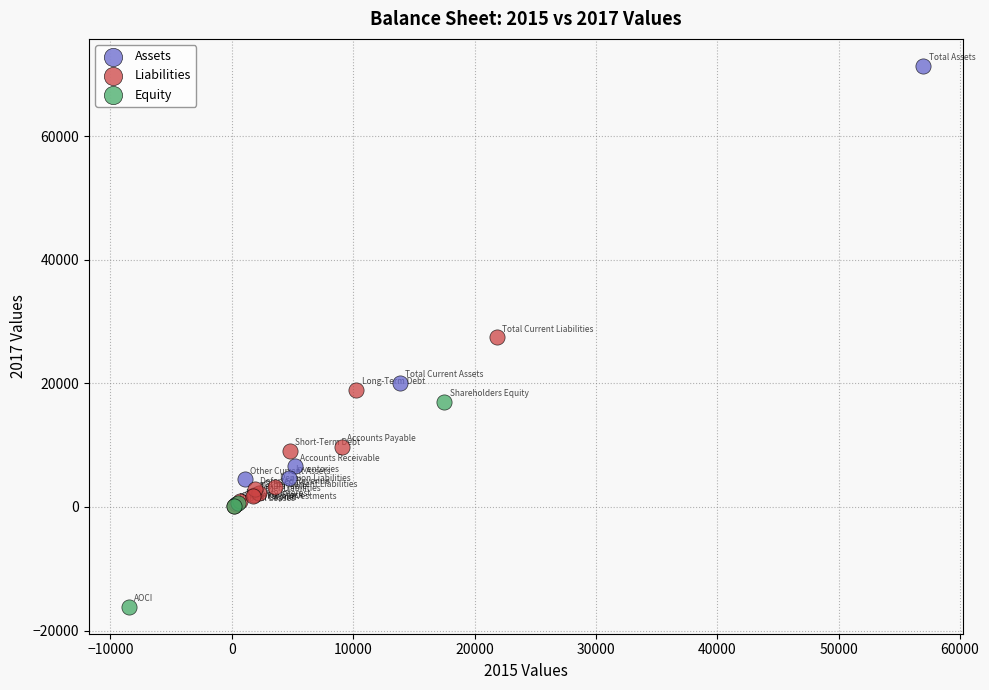

Which series contains the highest Y value?

Assets